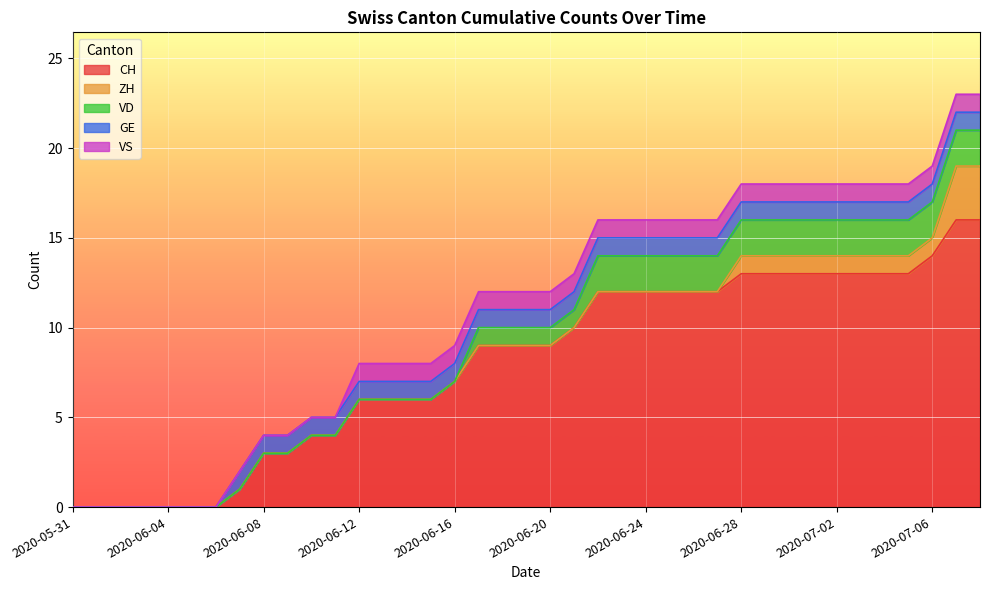

How many GE values are between 1 and 2?

32